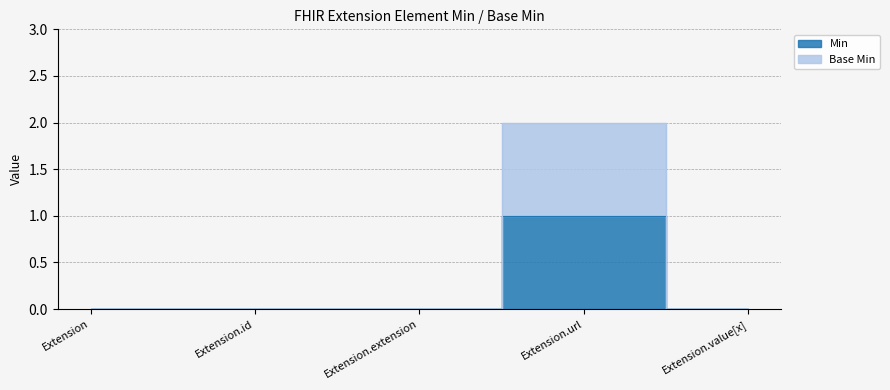

Is it true that Min equals 0 at Extension.id?

True